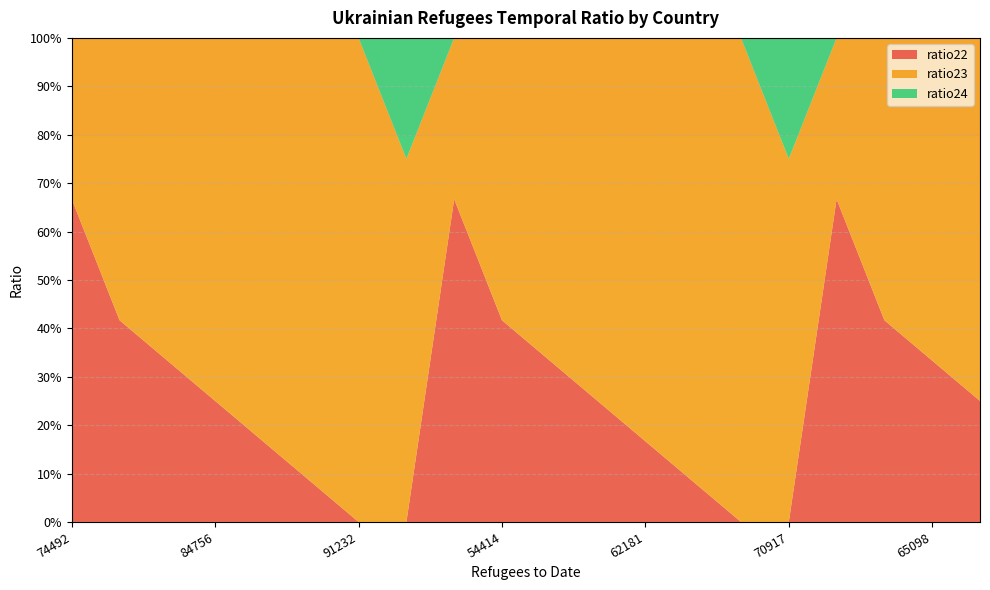

Reading left to right, extract all data points from this chart.

ratio22: 0.7	0.4	0.3	0.2	0.2	0.1	0.0	0.0	0.7	0.4	0.3	0.2	0.2	0.1	0.0	0.0	0.7	0.4	0.3	0.2
ratio23: 0.3	0.6	0.7	0.8	0.8	0.9	1.0	0.8	0.3	0.6	0.7	0.8	0.8	0.9	1.0	0.8	0.3	0.6	0.7	0.8
ratio24: 0.0	0.0	0.0	0.0	0.0	0.0	0.0	0.2	0.0	0.0	0.0	0.0	0.0	0.0	0.0	0.2	0.0	0.0	0.0	0.0